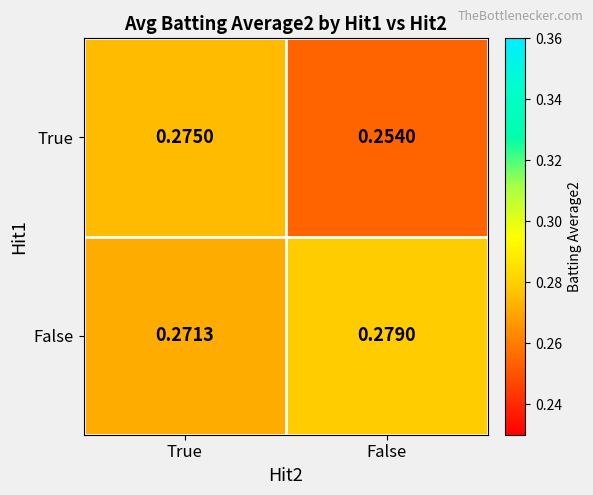

Is the value of True at False greater than the value of False at True?

No